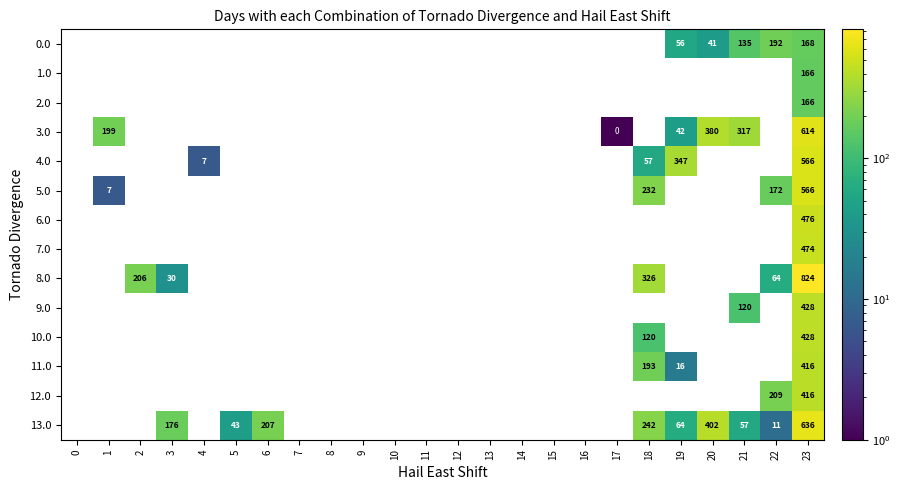

The 4.0 series shows 94 at 18. True or false?

False